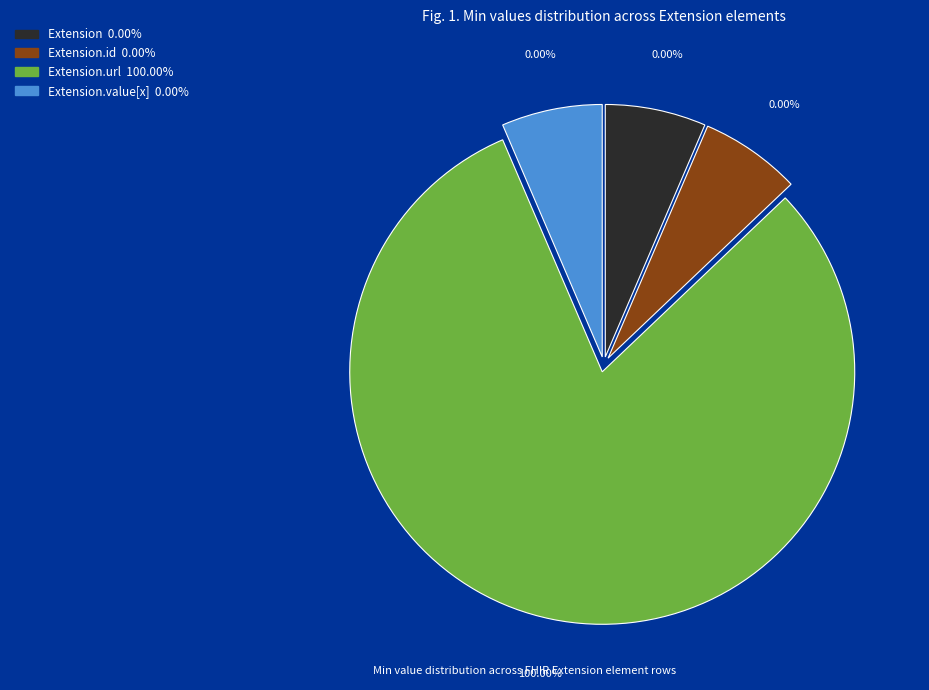

Combined, what portion of the pie is Extension.url and Extension?

100.0%